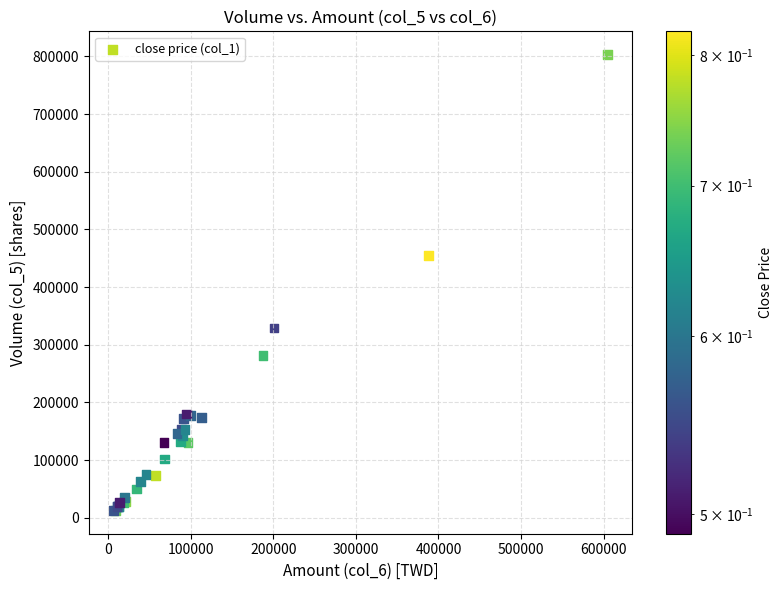

What Y value in the scatter plot is closest to 408000?

455000